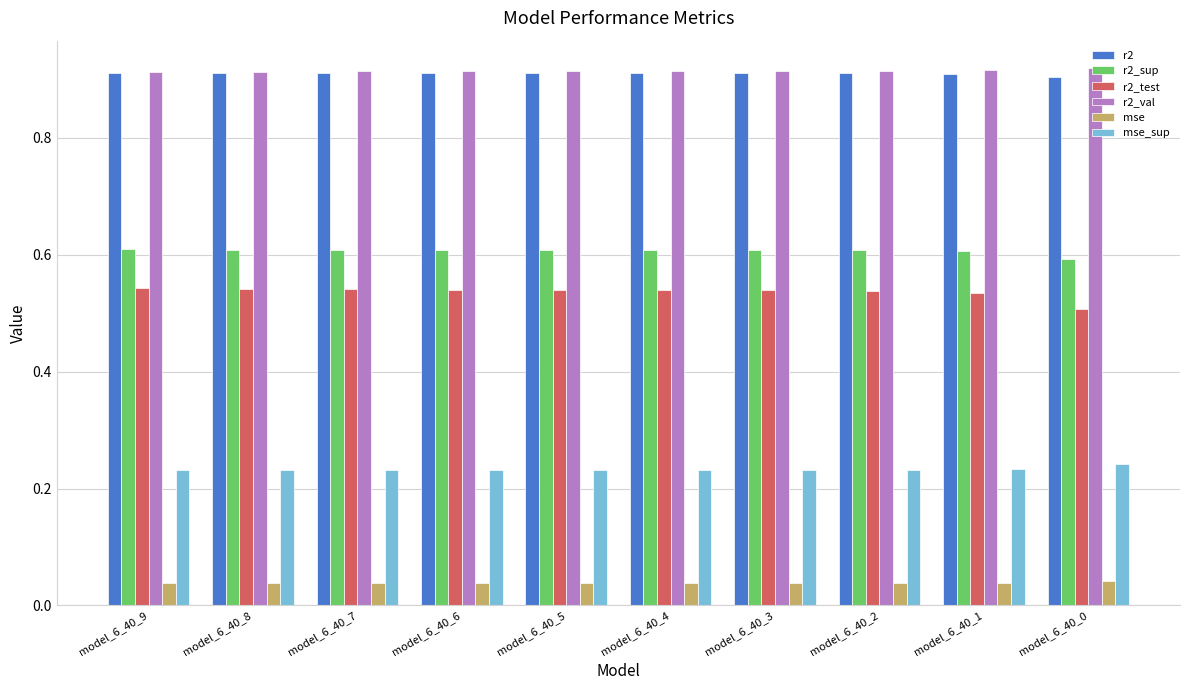

What is the minimum value for r2_sup?

0.6